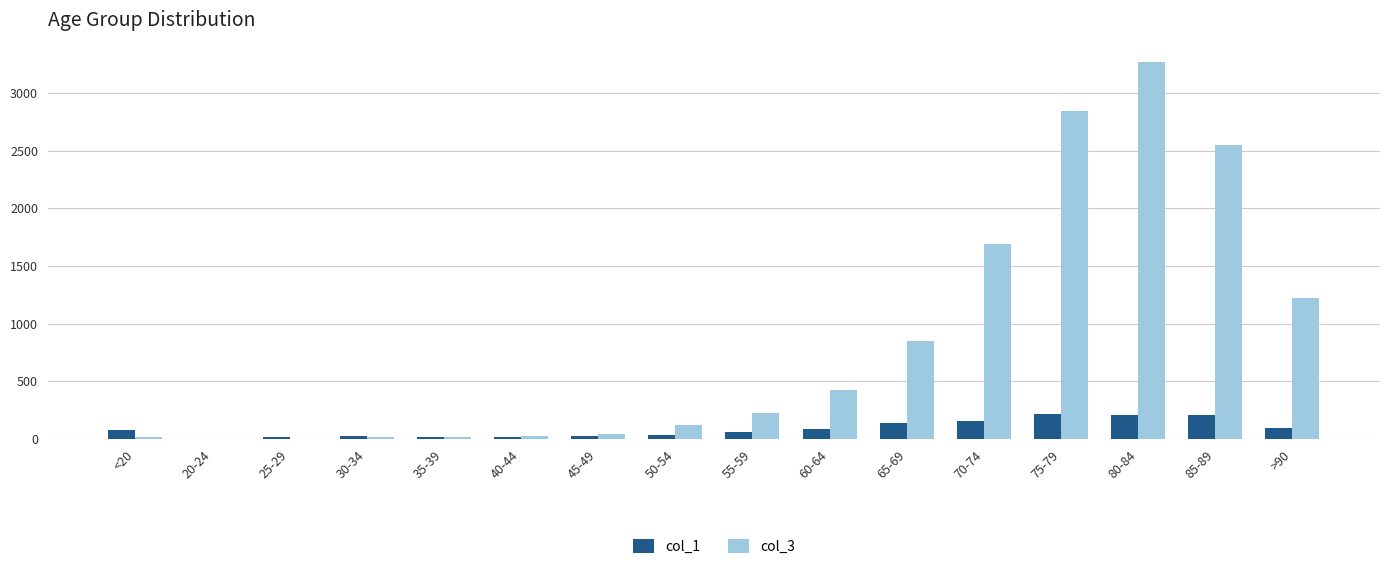

Which series changed the most between 30-34 and 70-74?

col_3